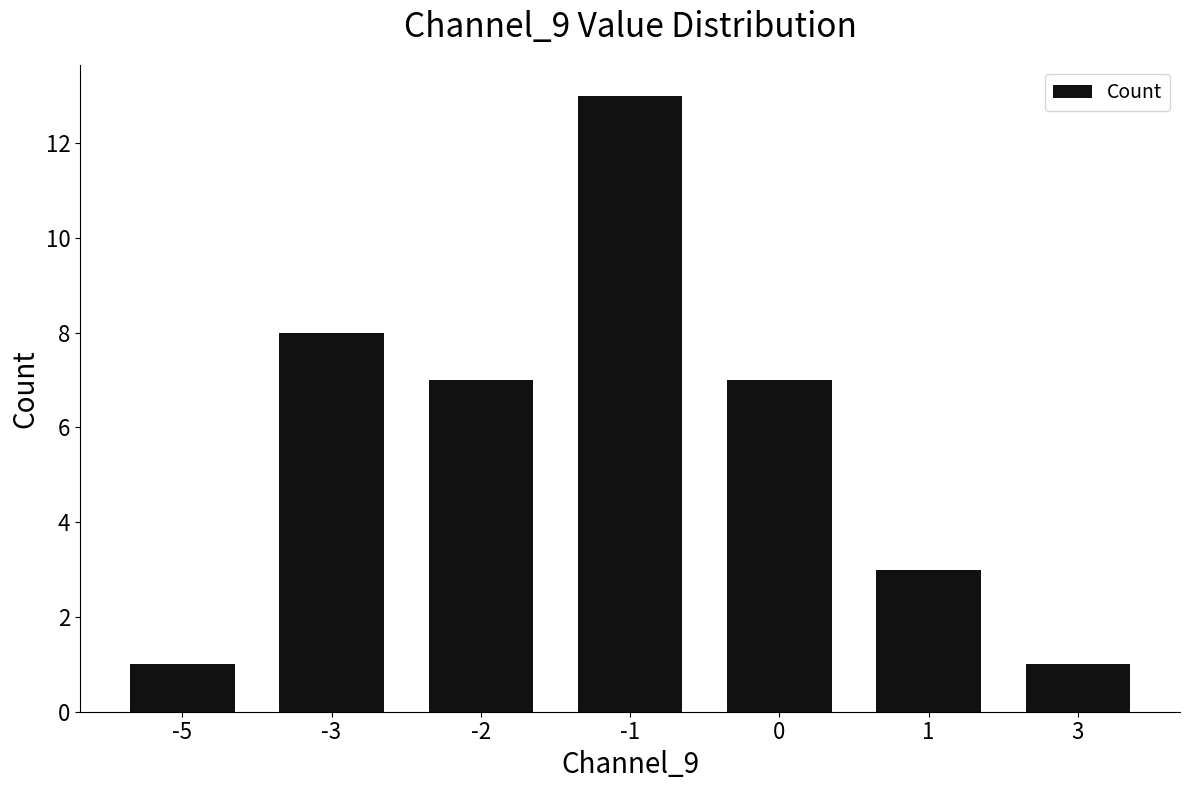

What value does the data have at -3?

8